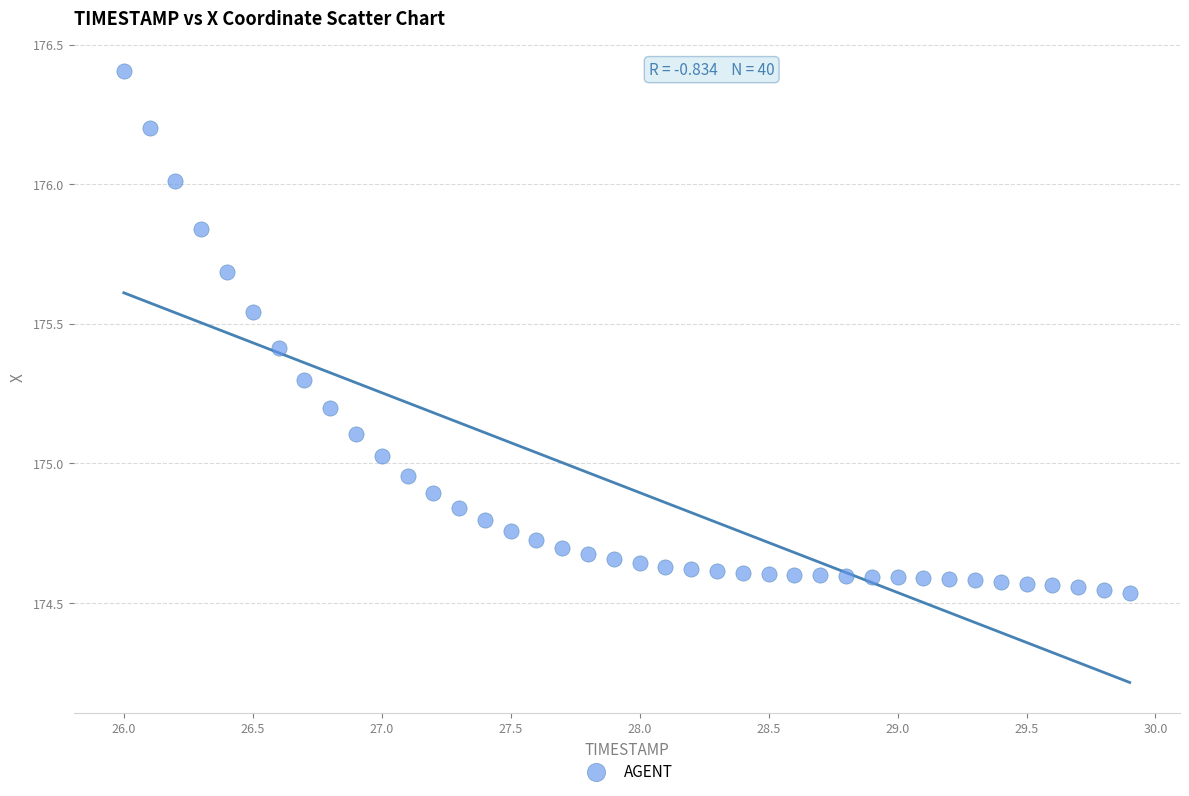

What is the range of X values (max minus min)?

3.9